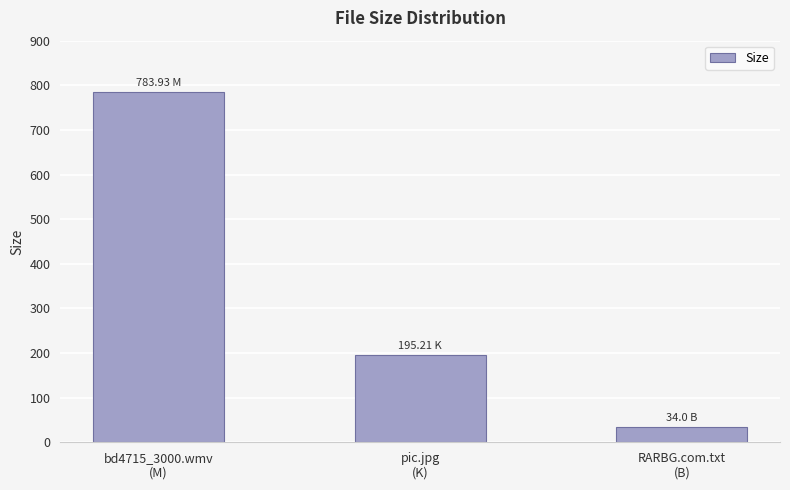

What is the change in value from pic.jpg
(K) to RARBG.com.txt
(B)?

-161.2